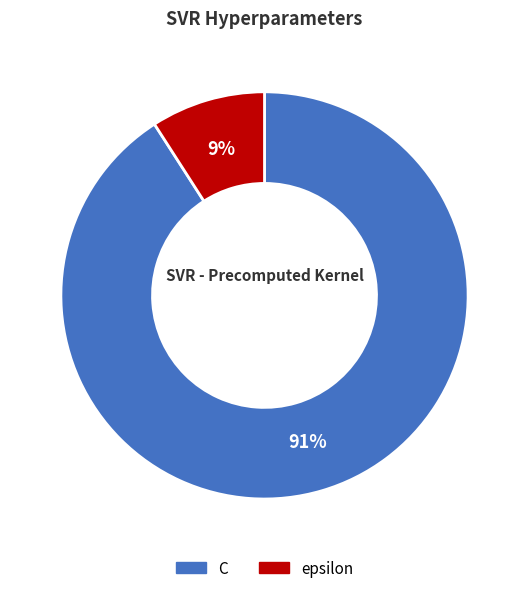

To the nearest percent, what percentage of the pie is C?

91%